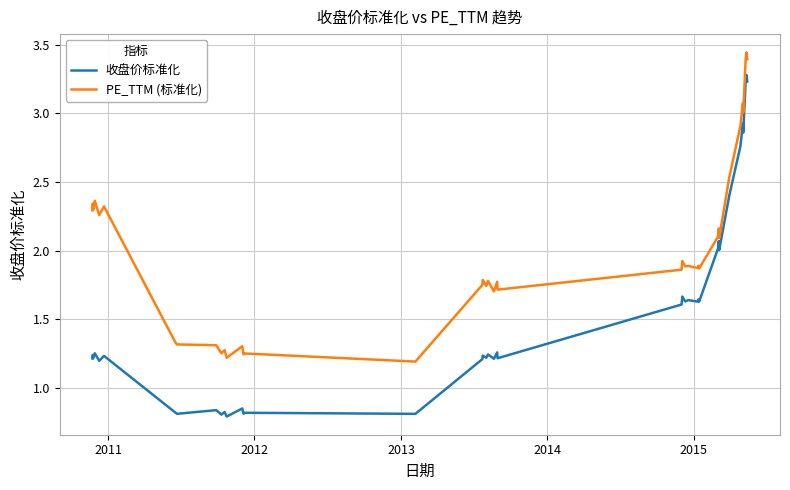

Rank the series by their average value, from lowest to highest.

收盘价标准化, PE_TTM (标准化)